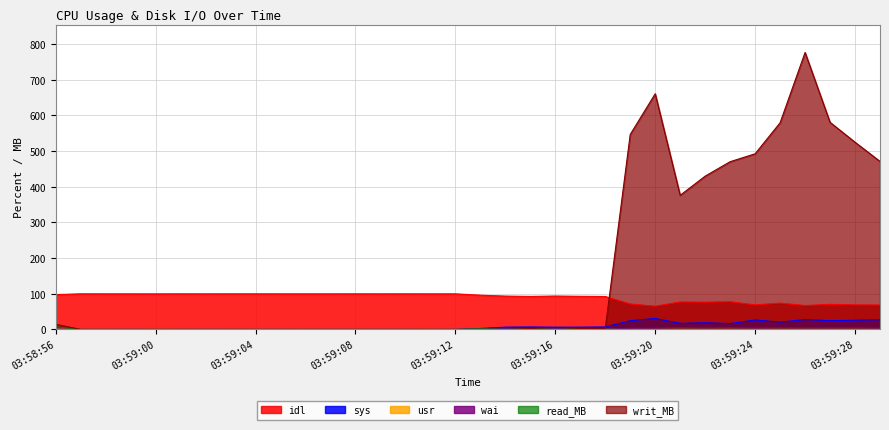

At how many categories does at least one series exceed 358?

11